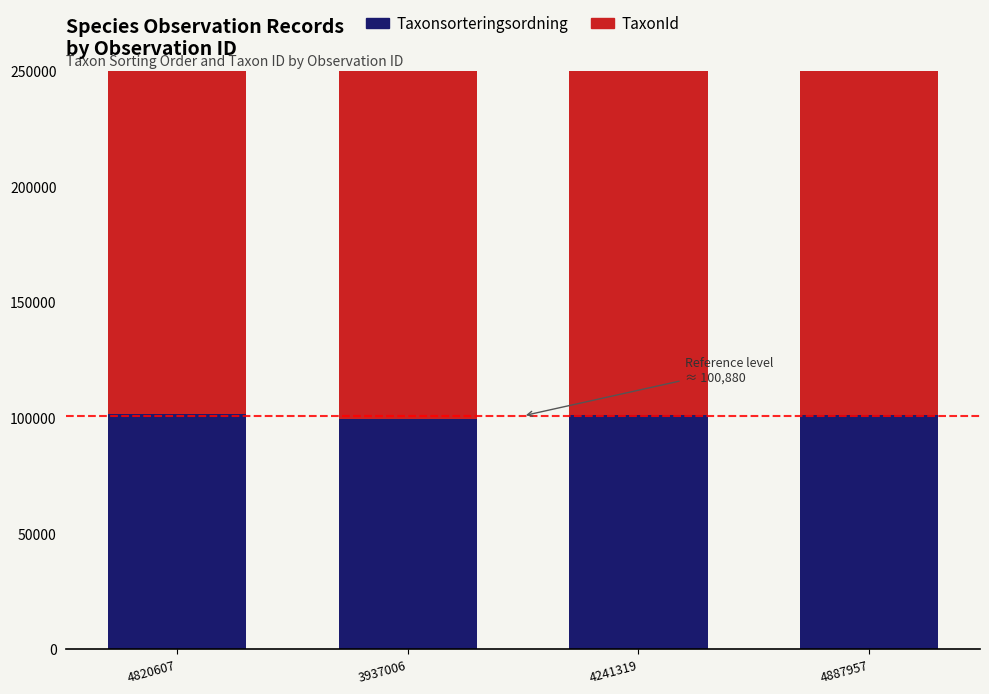

At how many categories does at least one series exceed 146064?

4